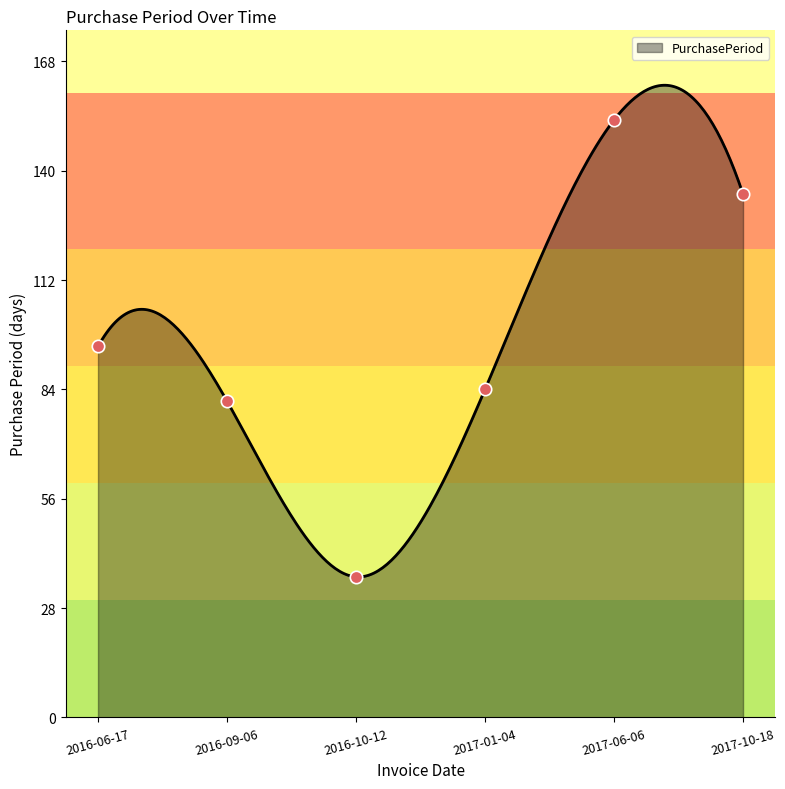

Approximately how many times larger is the value at 2016-10-12 compared to 2016-06-17?

0.4